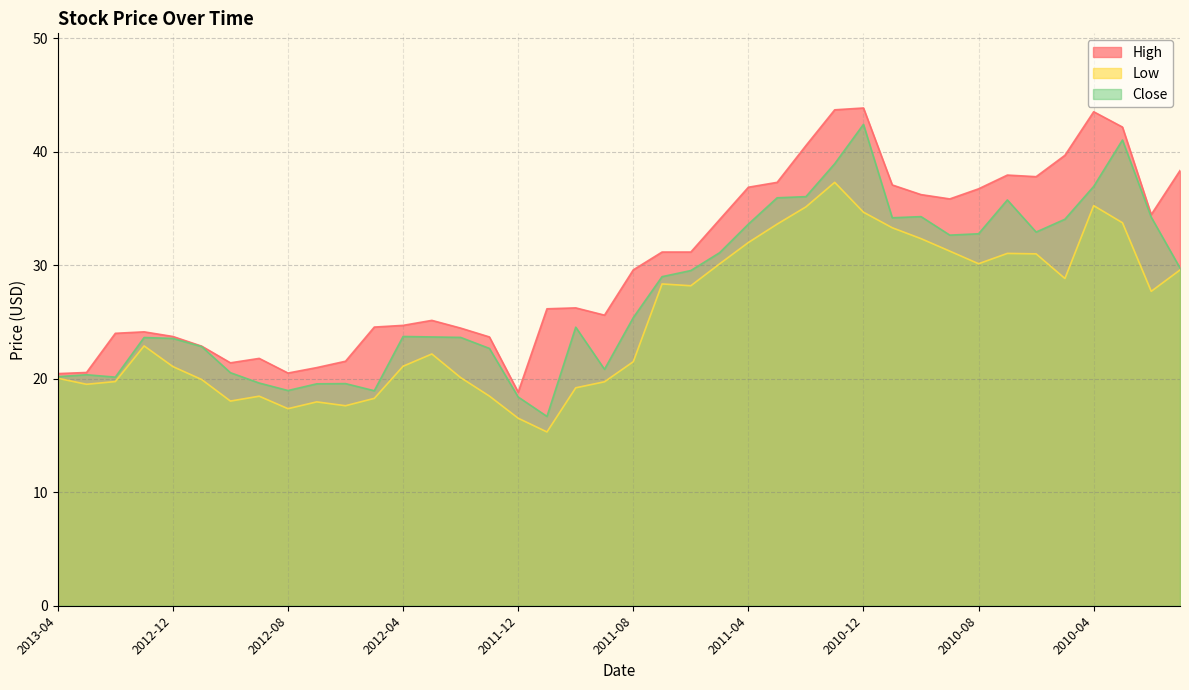

In High, how many points are higher than both neighbors (excluding endpoints)?

7